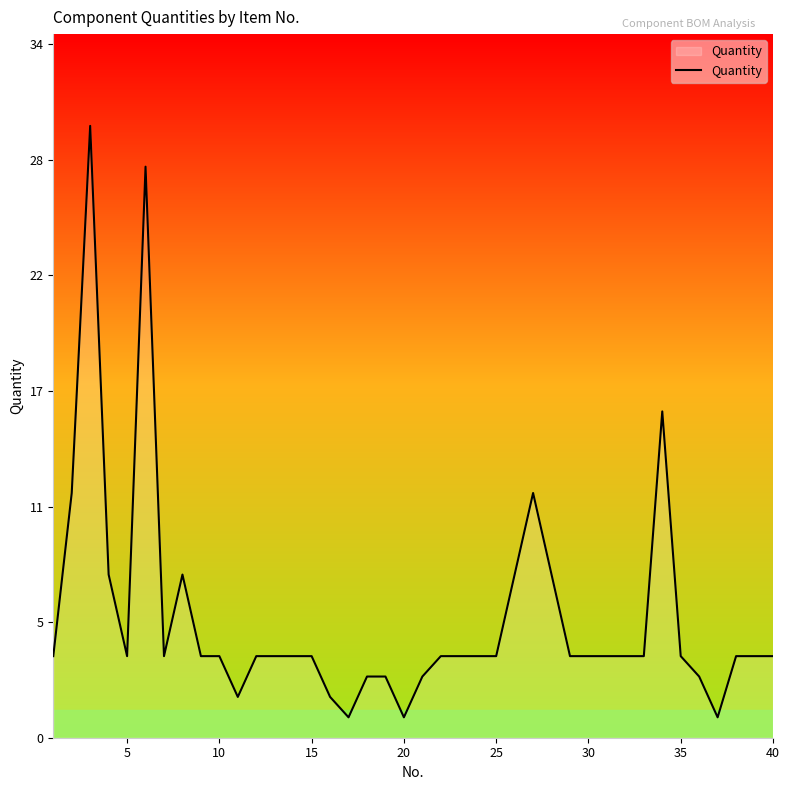

Is this an area chart (filled region under the line)?

Yes